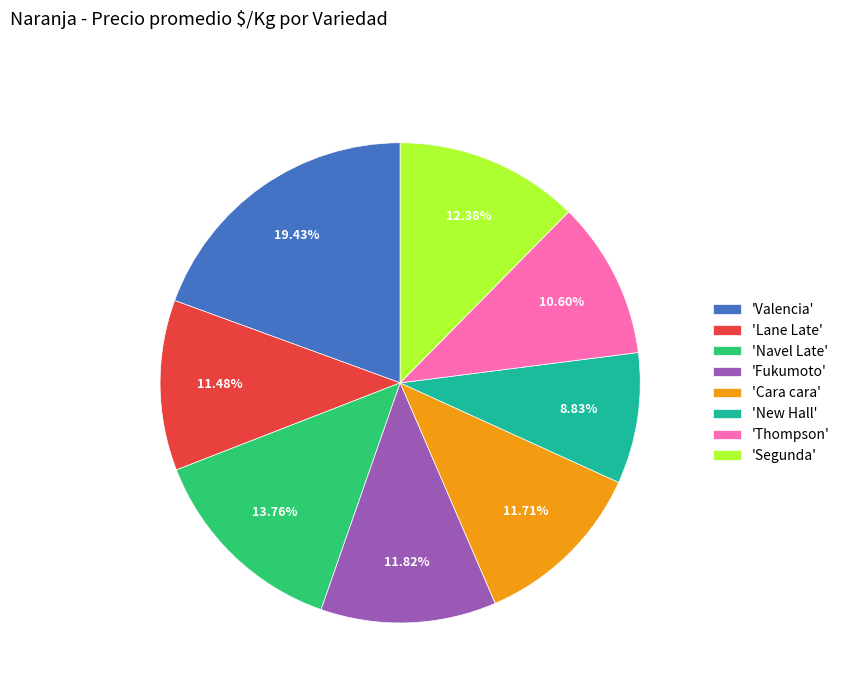

Is 'Lane Late' the majority of the pie?

No